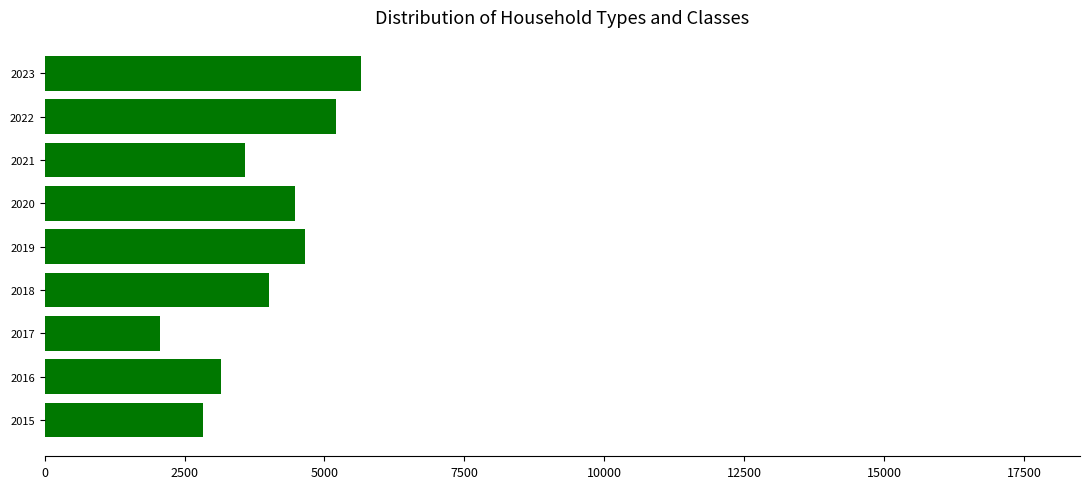

Rank the categories by value from lowest to highest.

2017, 2015, 2016, 2021, 2018, 2020, 2019, 2022, 2023